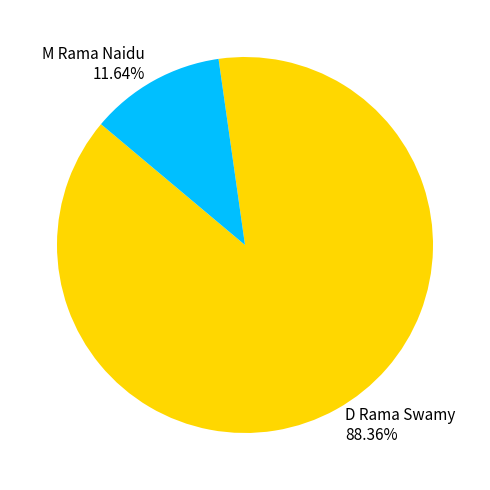

What is the smallest slice in the pie chart?

M Rama Naidu